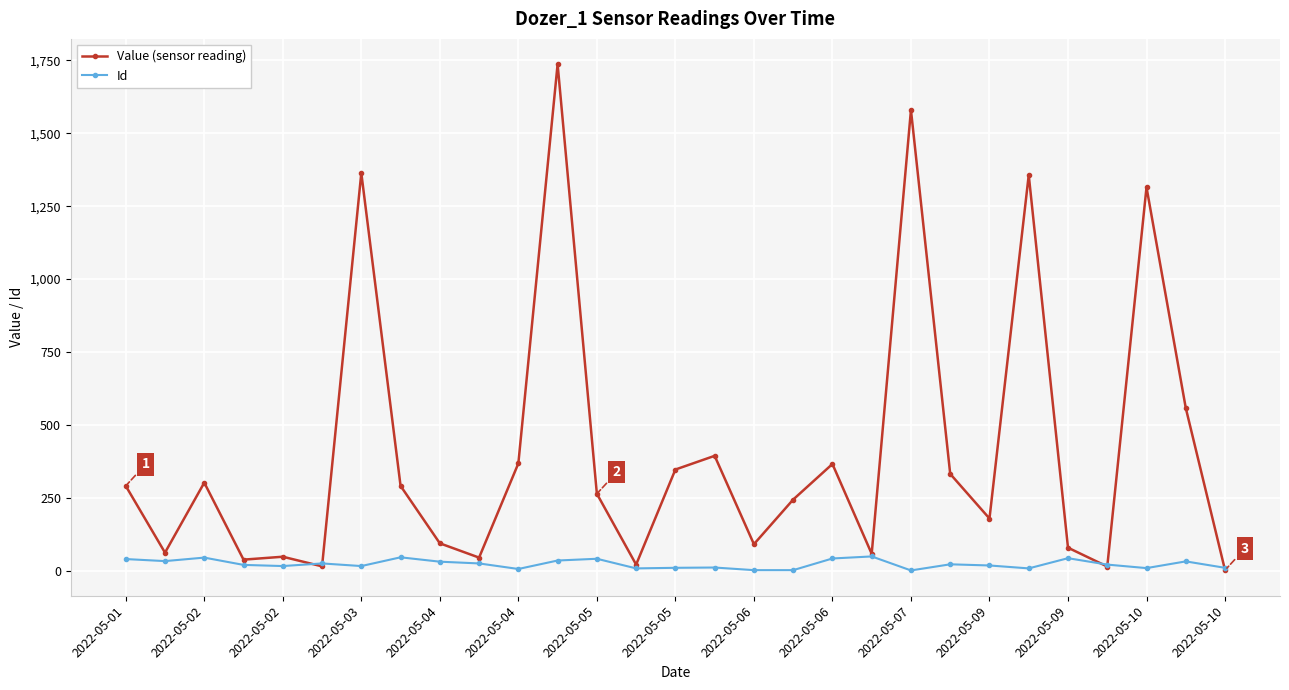

True or false: Value (sensor reading) has more than 1 points higher than both neighbors.

True